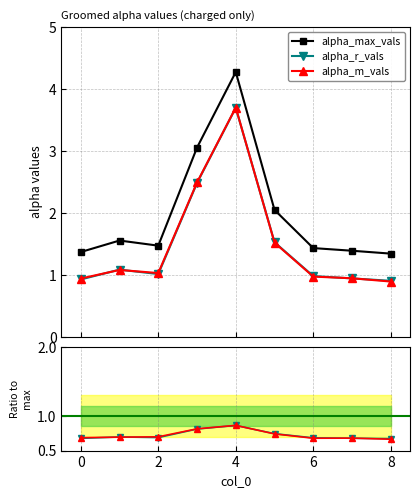

True or false: alpha_max_vals and alpha_r_vals cross at least once.

False